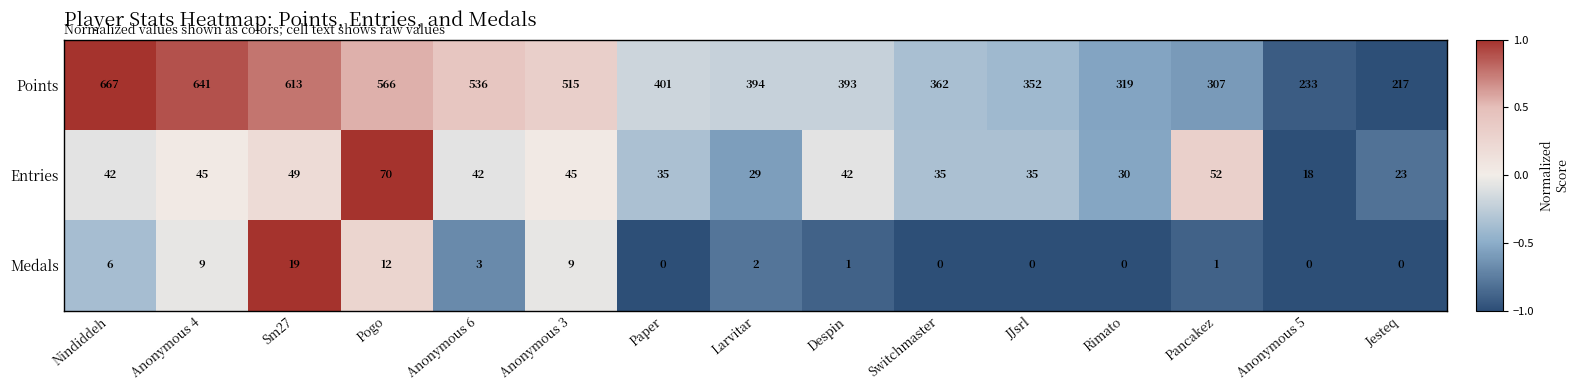

Is it true that Medals equals 0 at Despin?

False